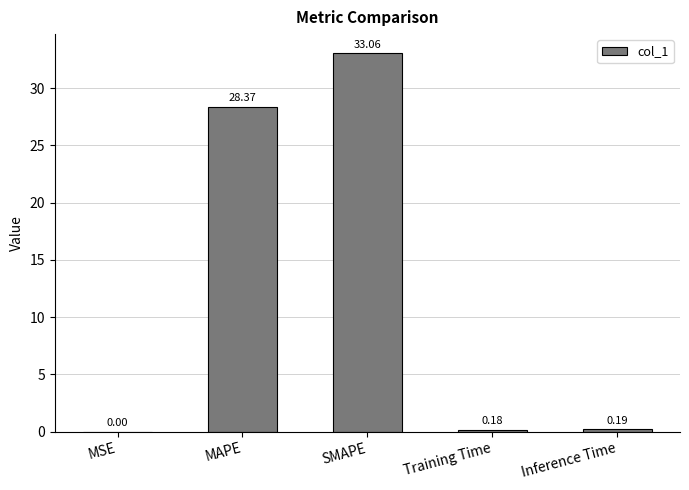

Between SMAPE and Inference Time, which is larger?

SMAPE